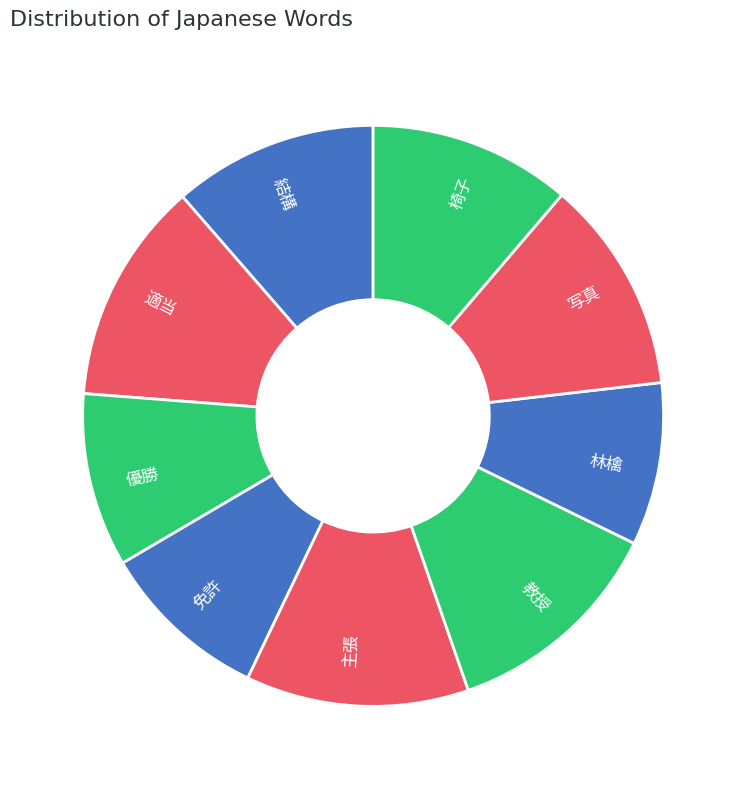

How many segments does this pie chart have?

9